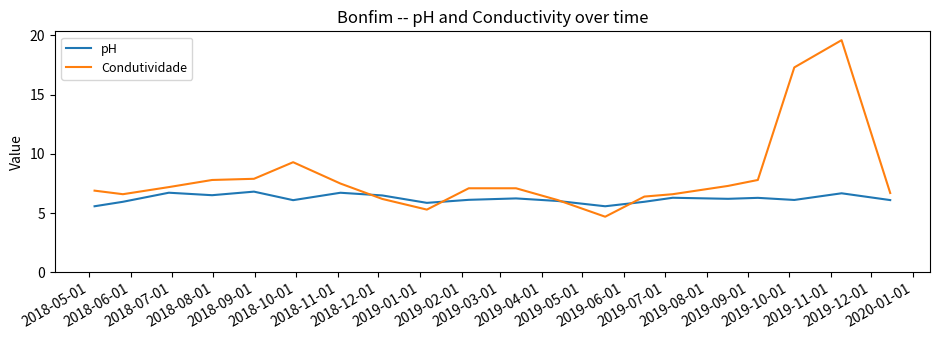

List the series in order of their peak value, lowest first.

pH, Condutividade